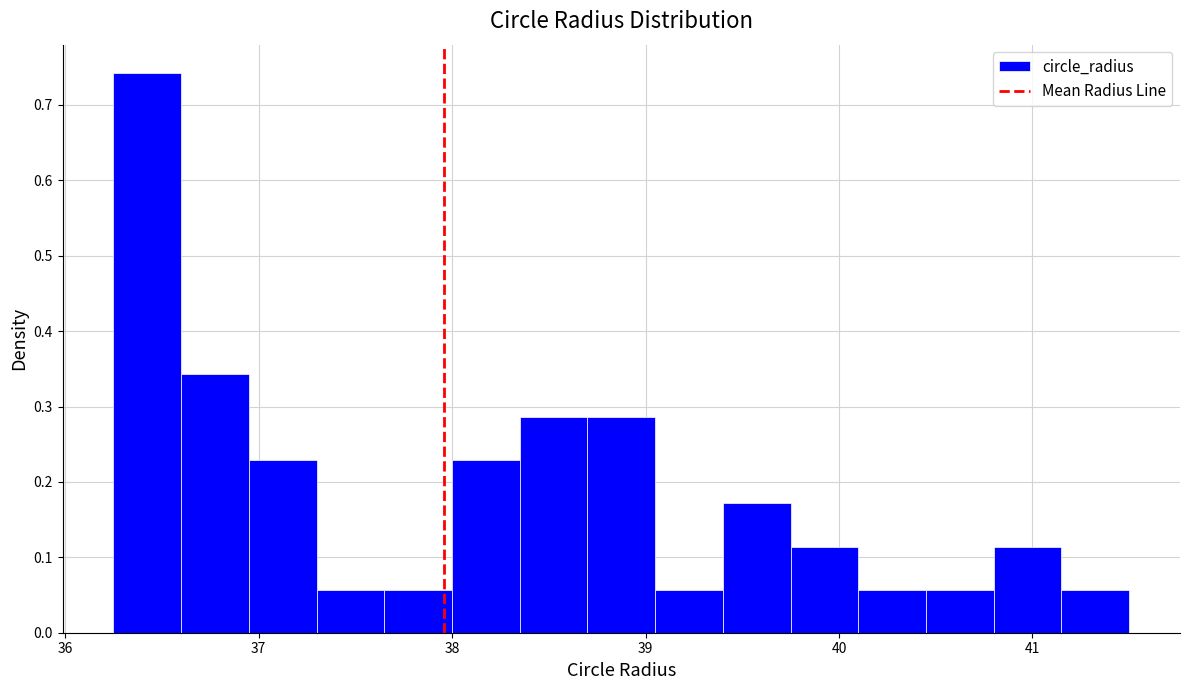

Around what value on the x-axis is the tallest bar? Give the approximate position of its centre, as read against the axis.

36.4